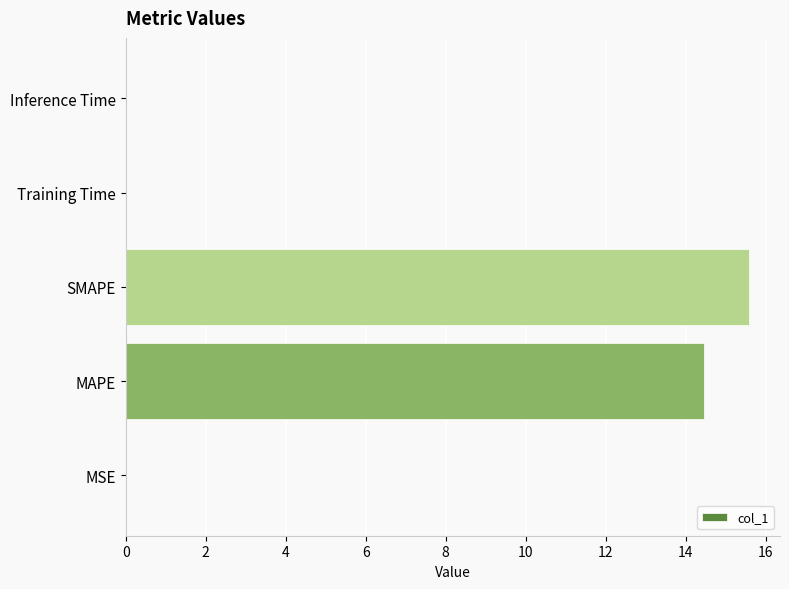

What is the greatest value displayed?

15.6